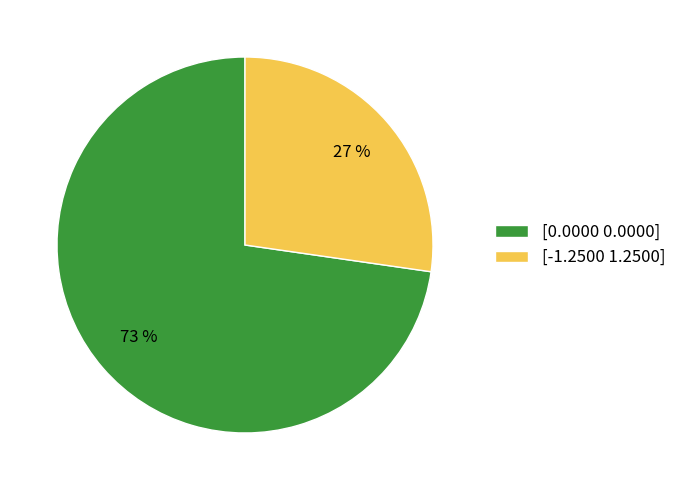

How many slices are in this pie chart?

2